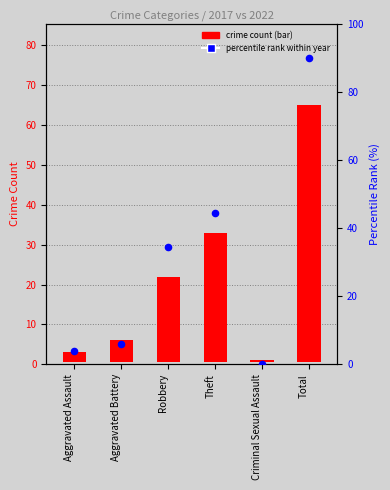

Which series has the largest total across all categories?

percentile rank